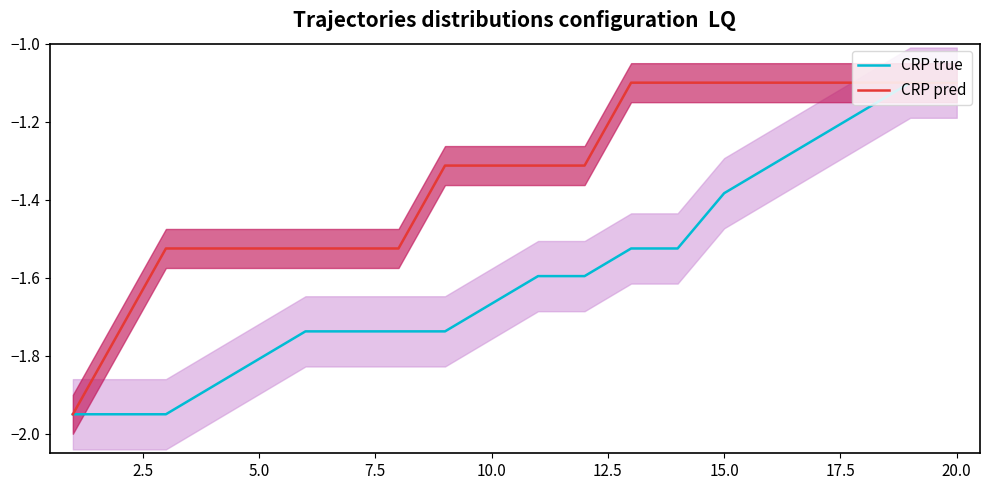

What is the difference between the maximum and minimum values in the CRP pred series?

0.8